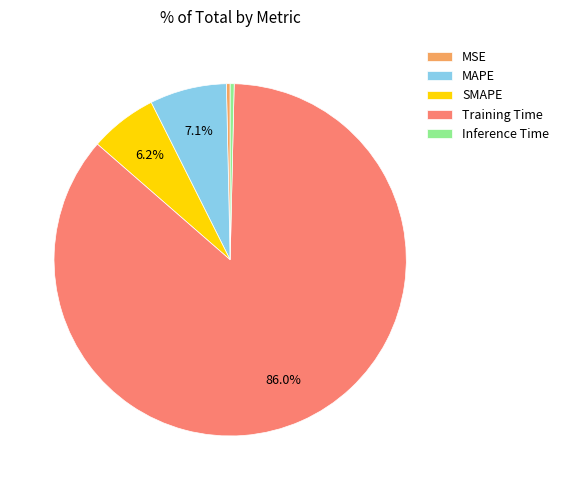

Combined, do MAPE and MSE account for over 50%?

No